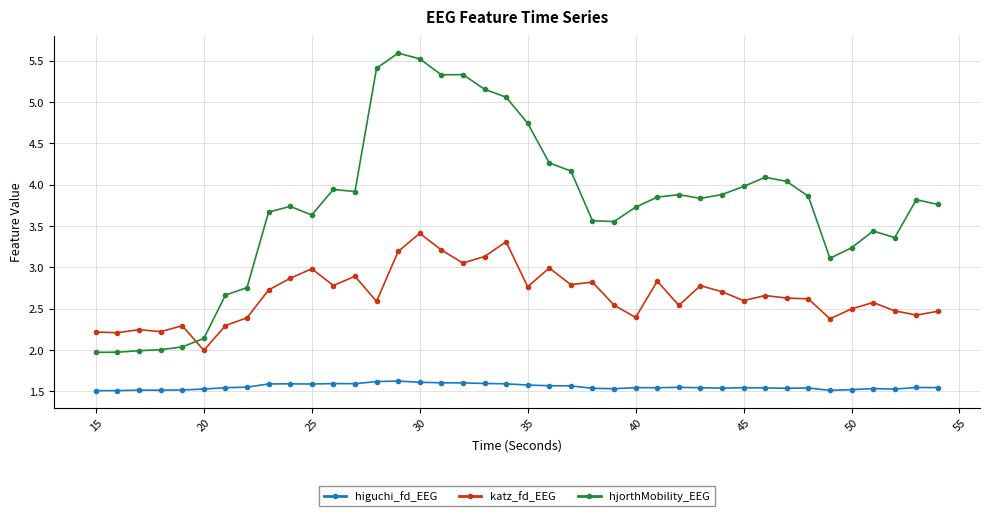

True or false: higuchi_fd_EEG and hjorthMobility_EEG intersect in this chart.

False